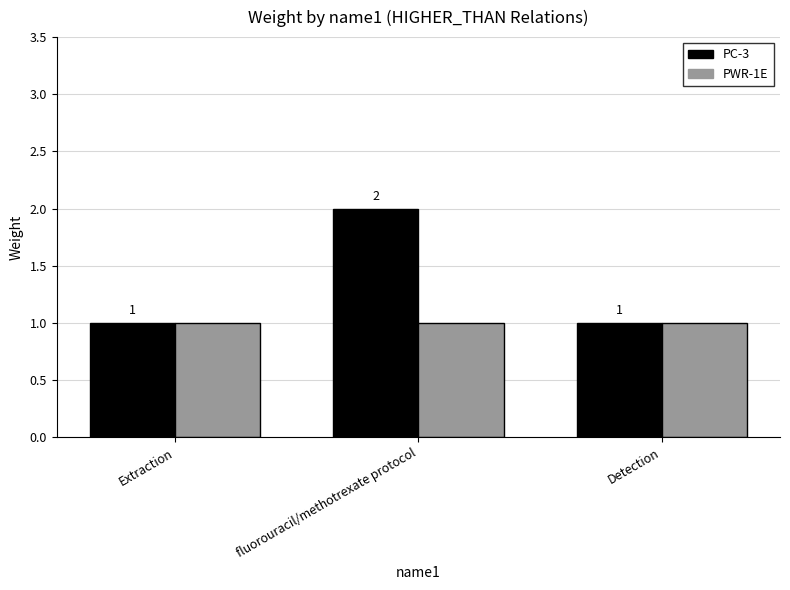

What is the value of the PC-3 bar at the 3rd from the left?

1